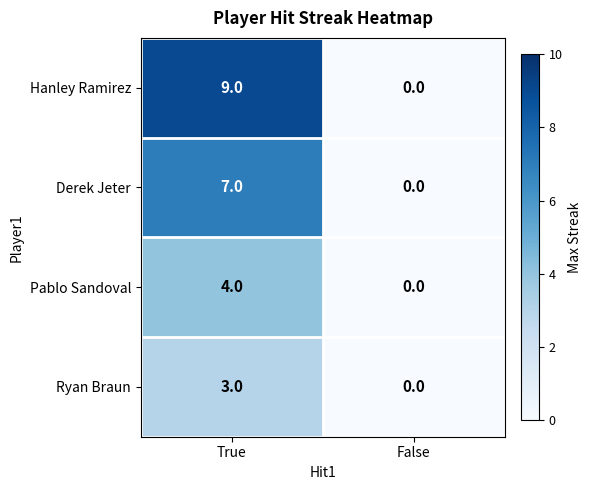

Rank the series at True from lowest to highest value.

Ryan Braun, Pablo Sandoval, Derek Jeter, Hanley Ramirez